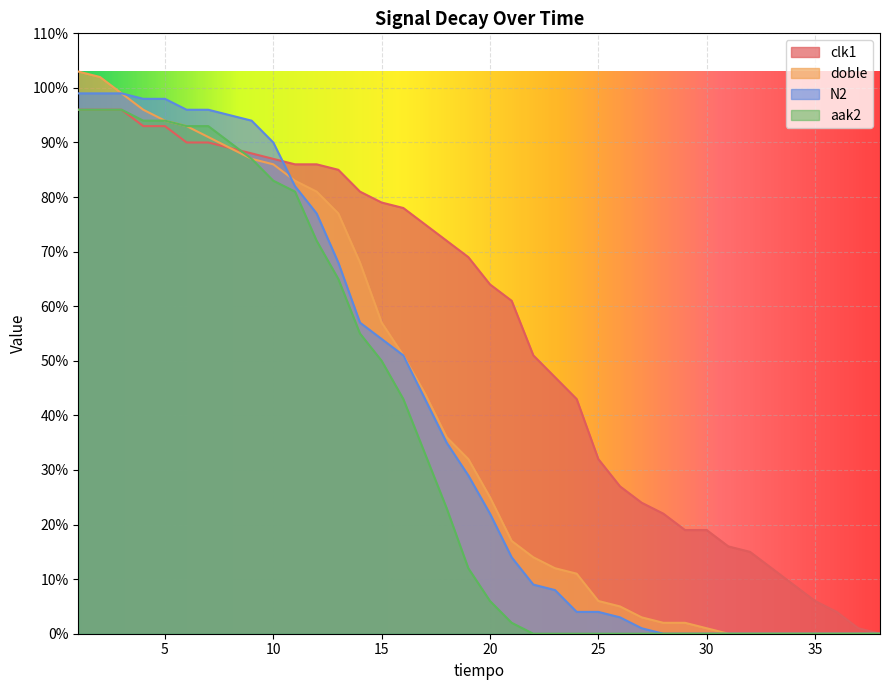

Which series has the largest range (max minus min)?

doble